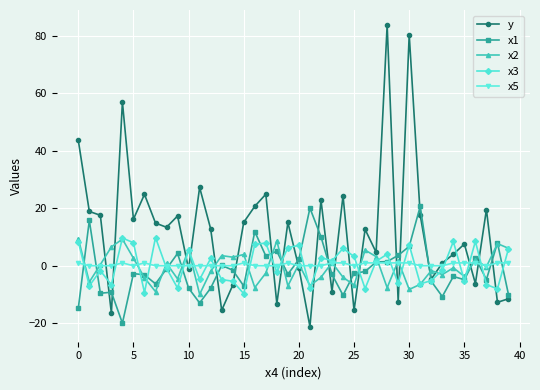

What is the difference between the maximum and minimum values in the y series?

105.0